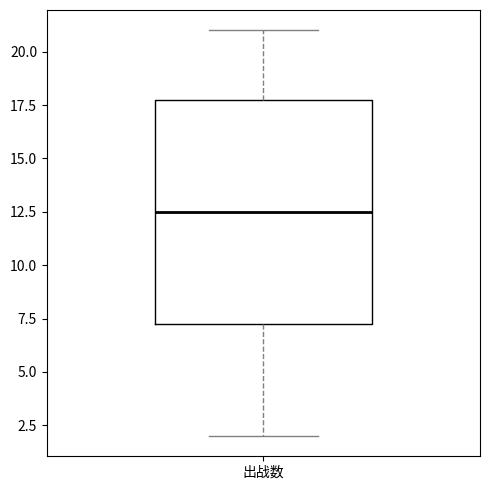

Read this box plot against the y-axis: the position of the median line, the range covered by the box, and the ends of both whiskers. The values are not printed on the chart, so give them approximately, as read against the axis.

median 12.5, box 7.5 to 18.0, whiskers 2.0 to 21.0